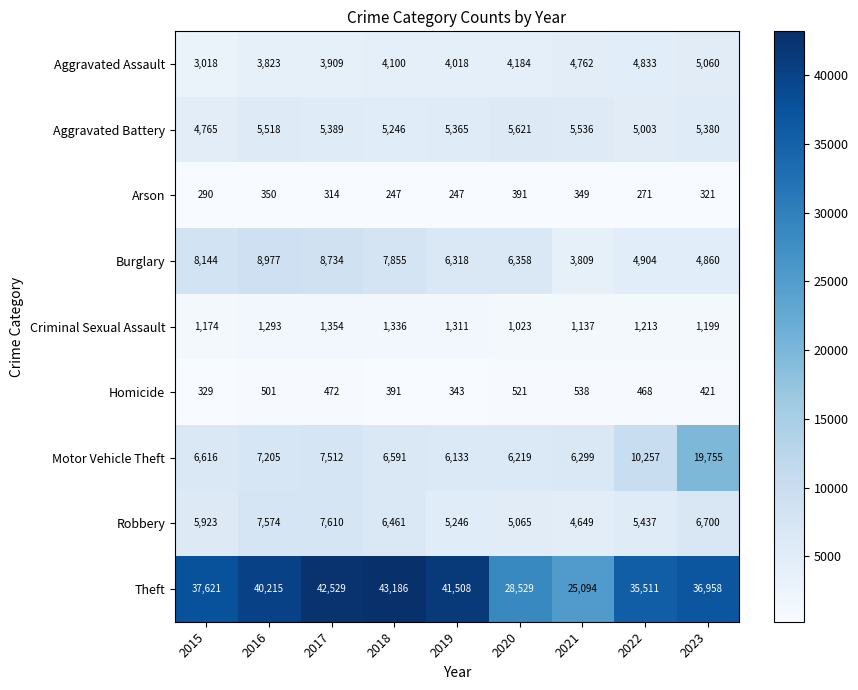

How many categories are shown in the chart?

9